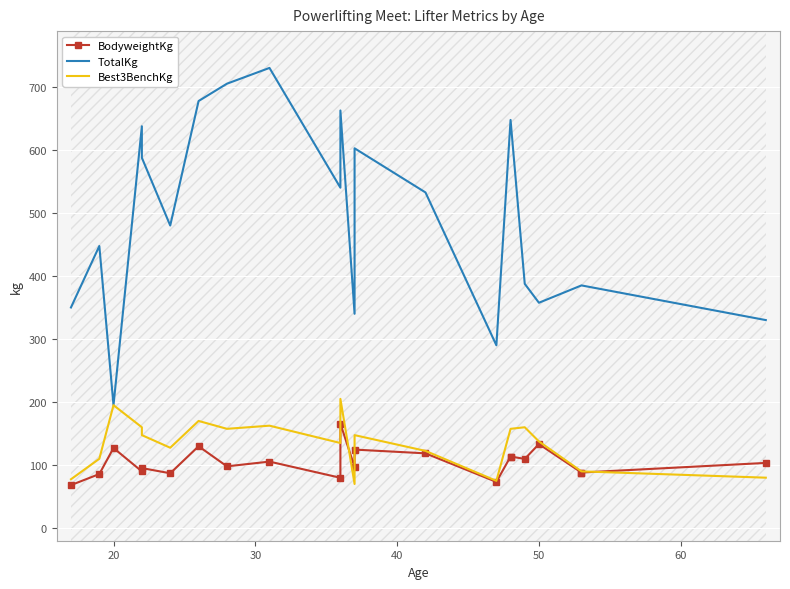

What is the difference between the second highest and minimum values in the Best3BenchKg series?

125.0